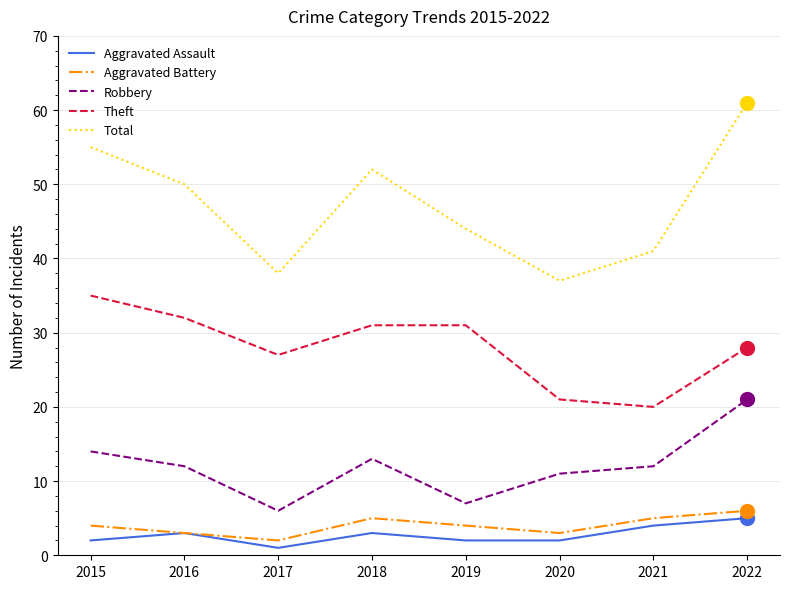

What is the maximum value shown in the chart?

61